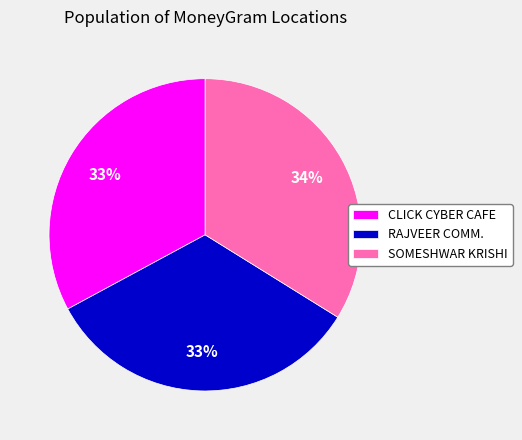

The RAJVEER COMM. slice represents 33% of the pie. True or false?

True